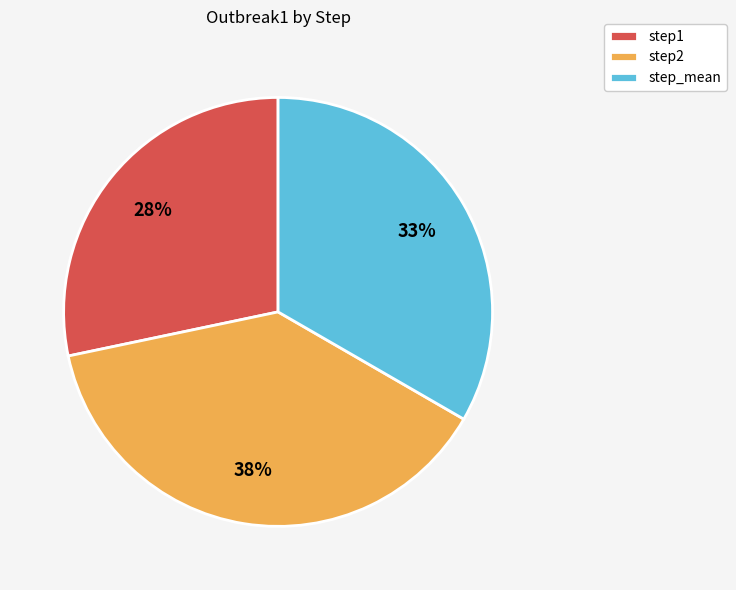

To the nearest percent, what is the combined percentage of step2 and step1?

67%